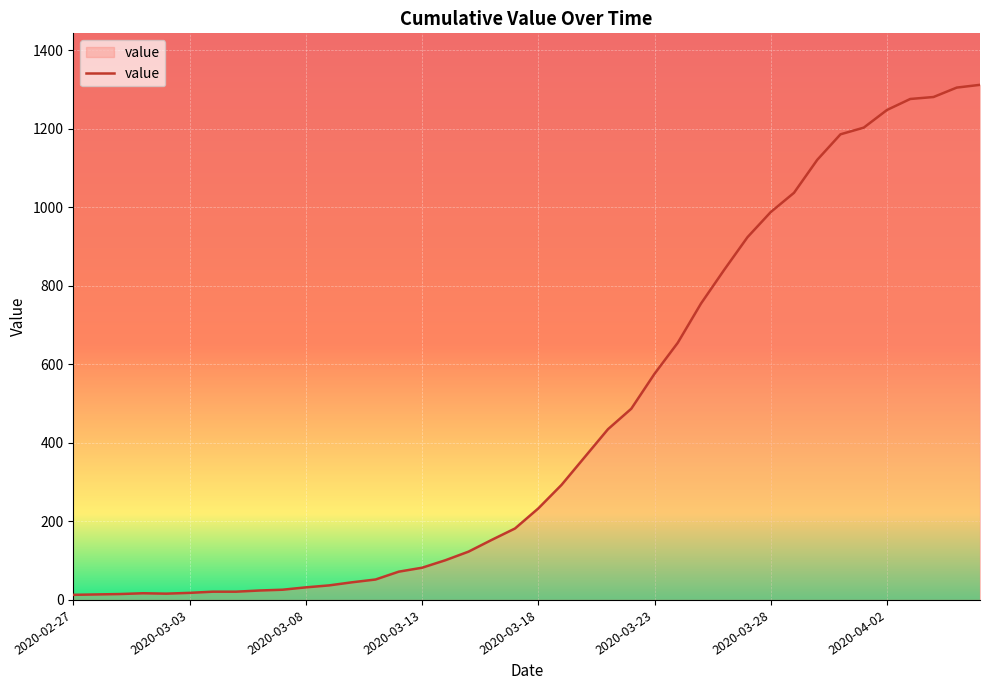

What is the difference between the maximum and minimum values?

1299